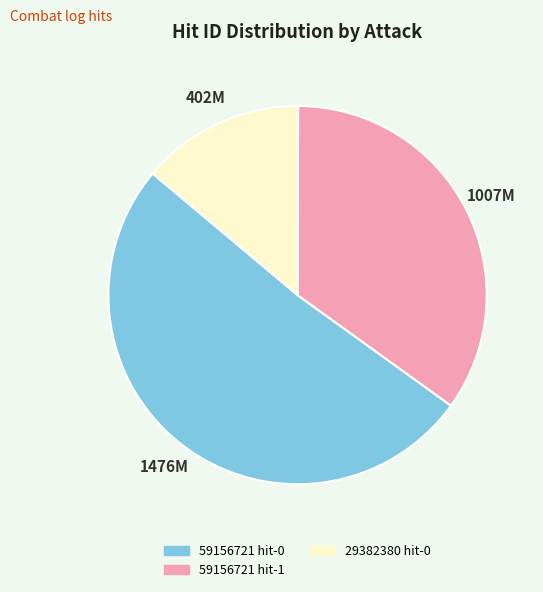

Which category accounts for the majority?

59156721 hit-0